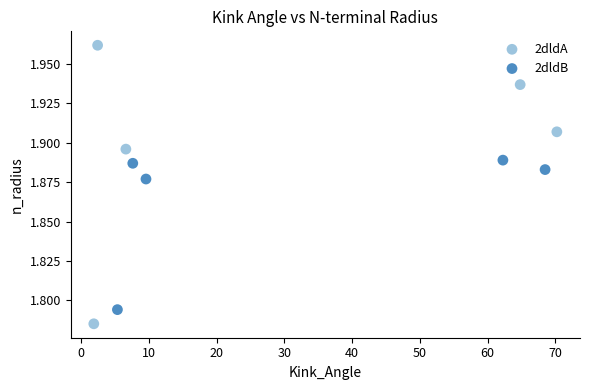

Which series contains the highest Y value?

2dldA